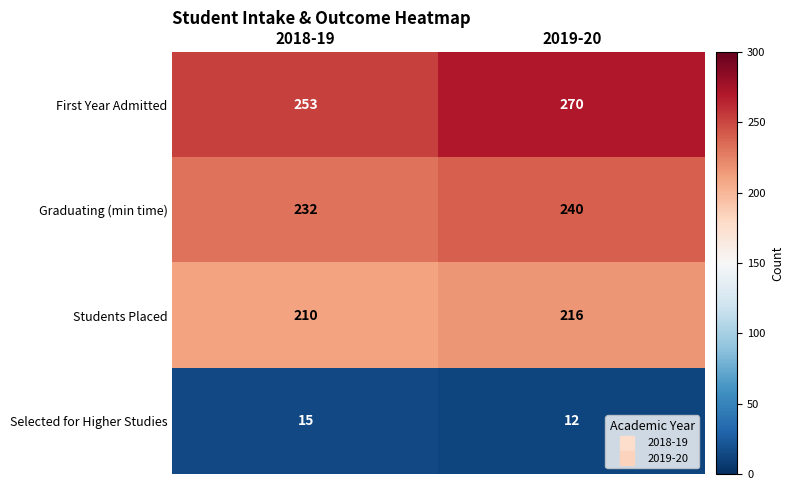

Rank the categories by Selected for Higher Studies value from lowest to highest.

2019-20, 2018-19